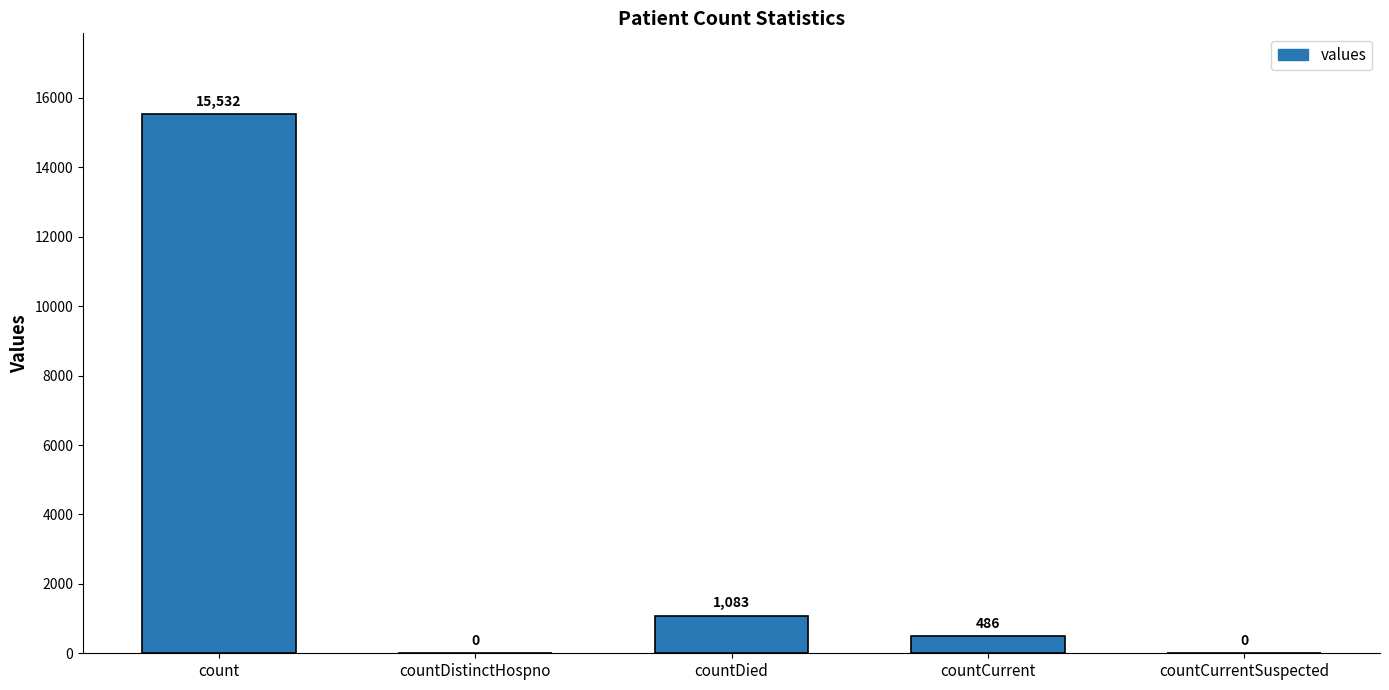

What is the approximate value at count?

15532